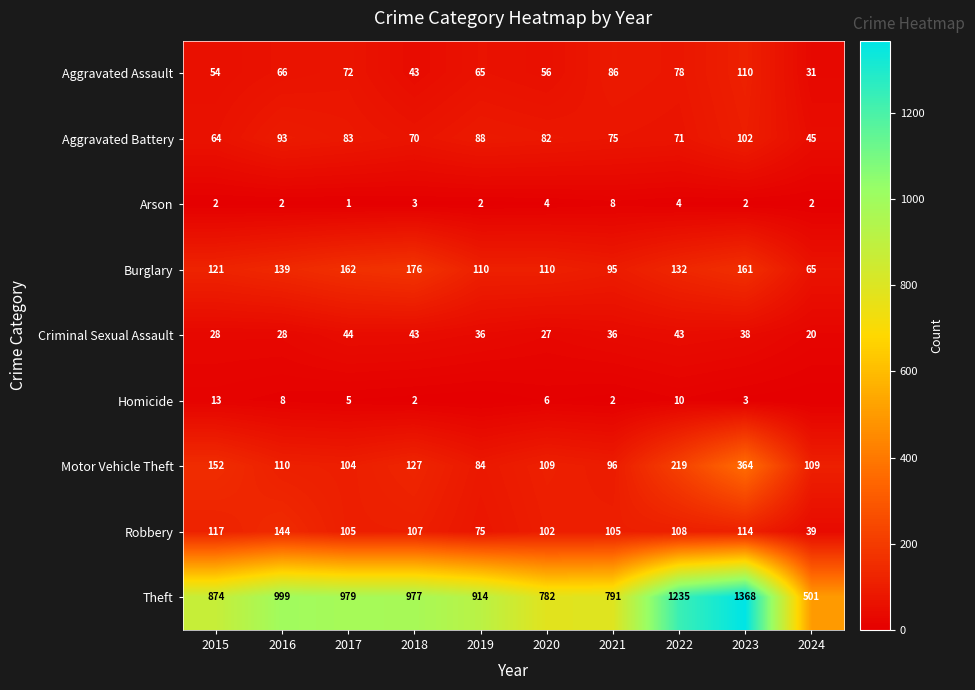

The Aggravated Battery series shows 10 at 2024. True or false?

False